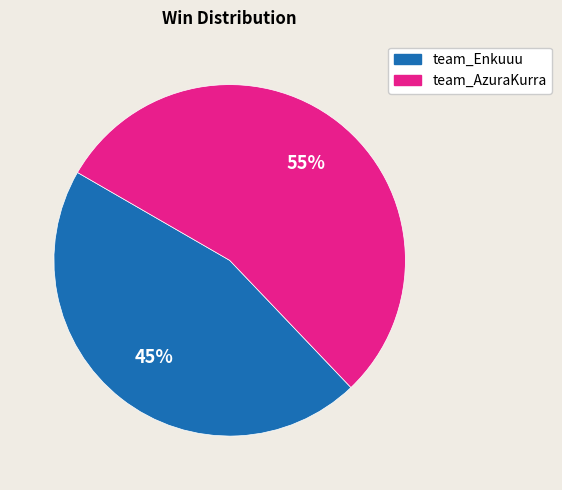

Do team_AzuraKurra and team_Enkuuu together represent more than half of the pie?

Yes